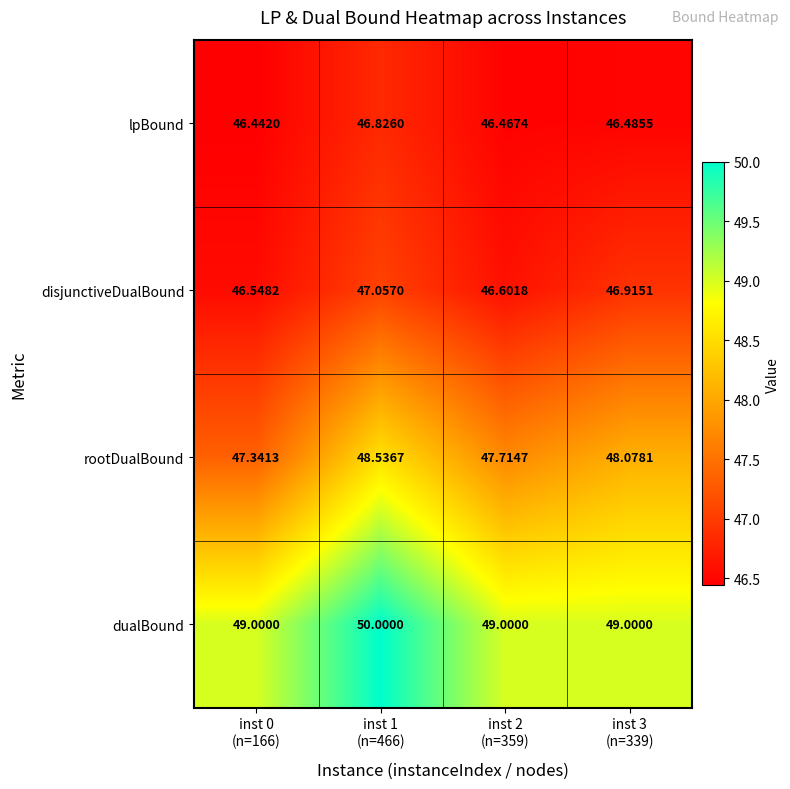

Which series has the largest range (max minus min)?

rootDualBound